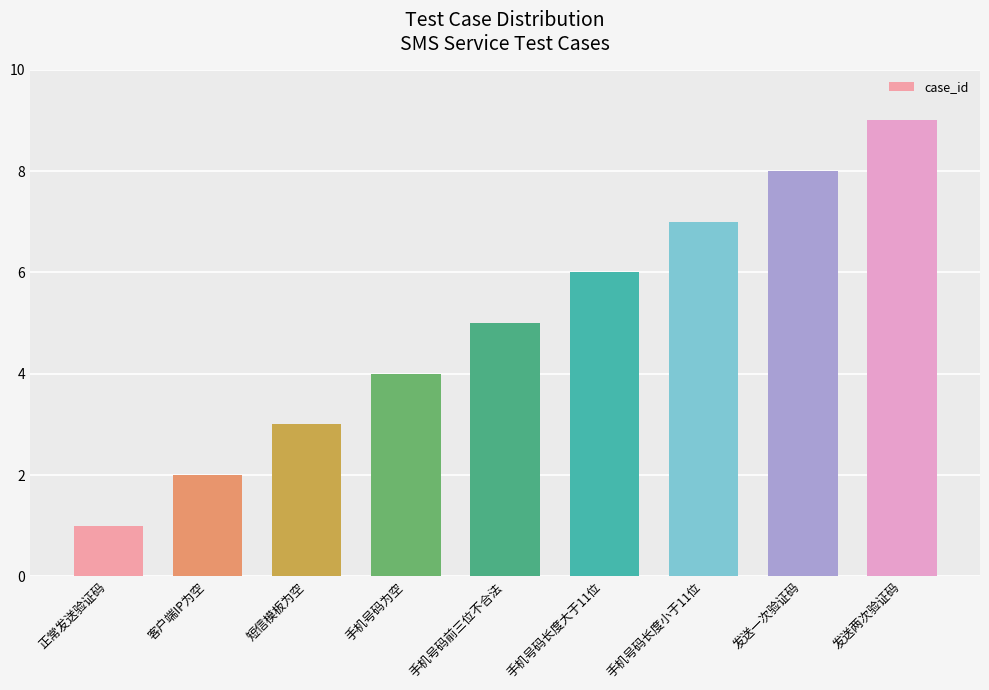

The value at 手机号码长度小于11位 is 10. True or false?

False